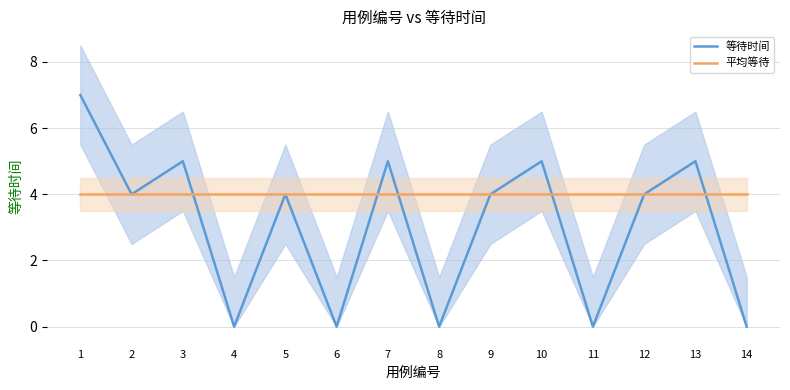

After their last crossing, which series has the higher values: 平均等待 or 等待时间?

平均等待